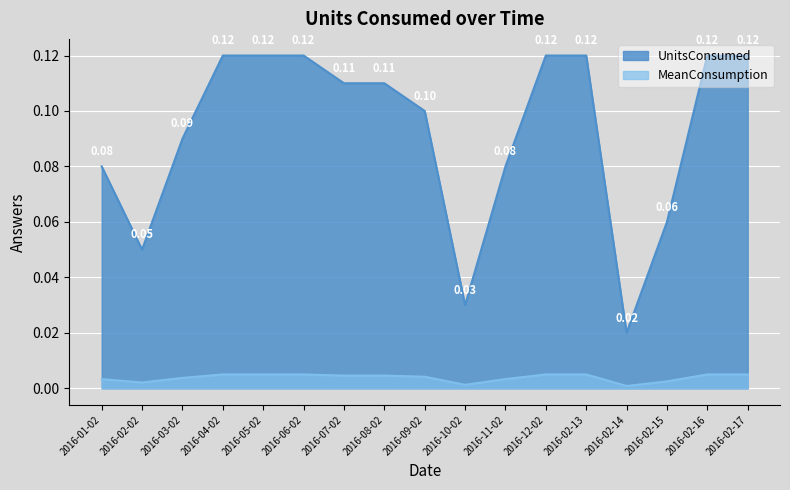

Count the MeanConsumption values in the range 0 to 1.

17